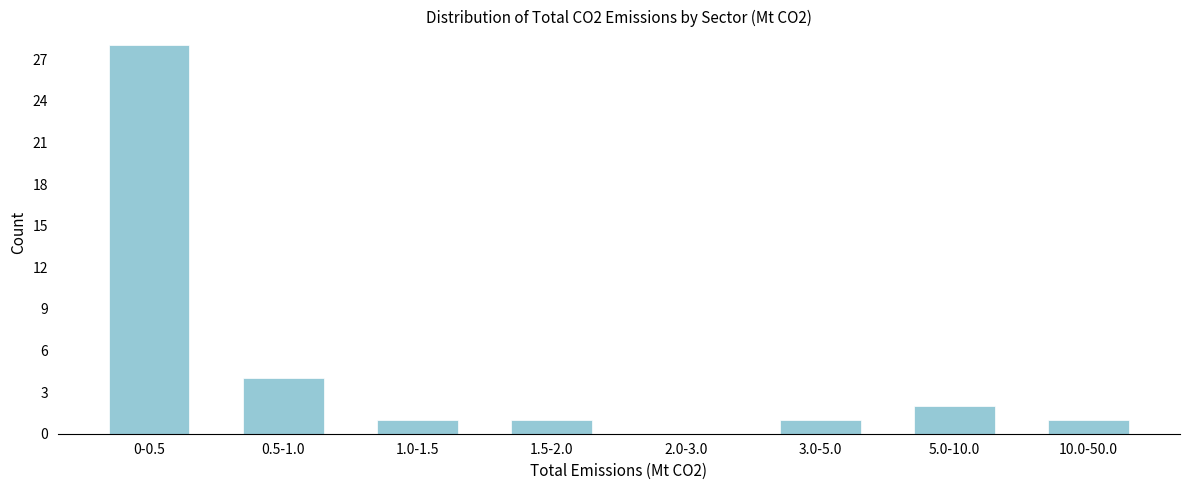

Reading left to right, transcribe all the data shown in this chart.

0-0.5=28	0.5-1.0=4	1.0-1.5=1	1.5-2.0=1	2.0-3.0=0	3.0-5.0=1	5.0-10.0=2	10.0-50.0=1